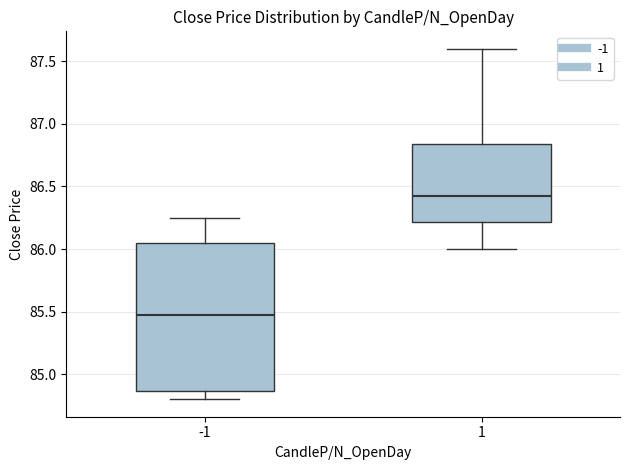

Reading left to right, transcribe this box plot: for each box, give where its median line is, the range the box spans, and where its two whiskers end, as read against the y-axis. The values are not printed on the chart, so give them approximately, as read against the axis.

-1: median 85.50, box 84.85 to 86.05, whiskers 84.80 to 86.25
1: median 86.45, box 86.20 to 86.85, whiskers 86.00 to 87.60